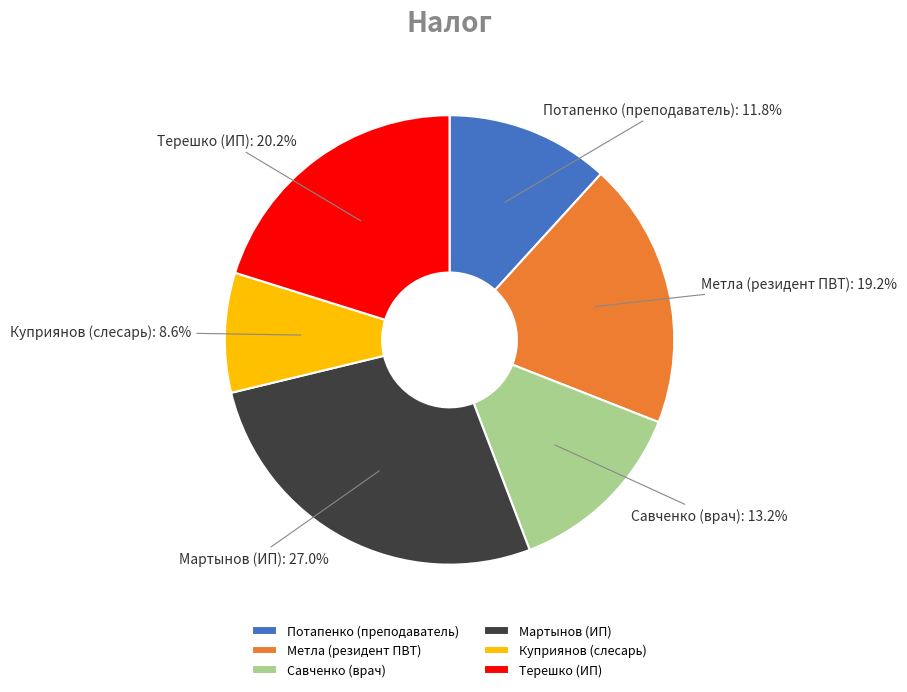

Is it true that Терешко (ИП) is 20% of the pie?

True